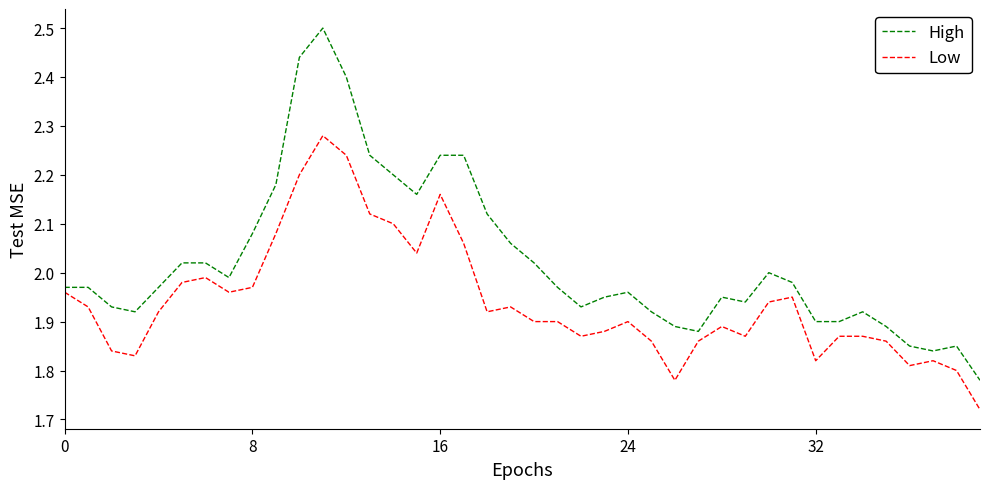

List the series in order of their peak value, highest first.

High, Low